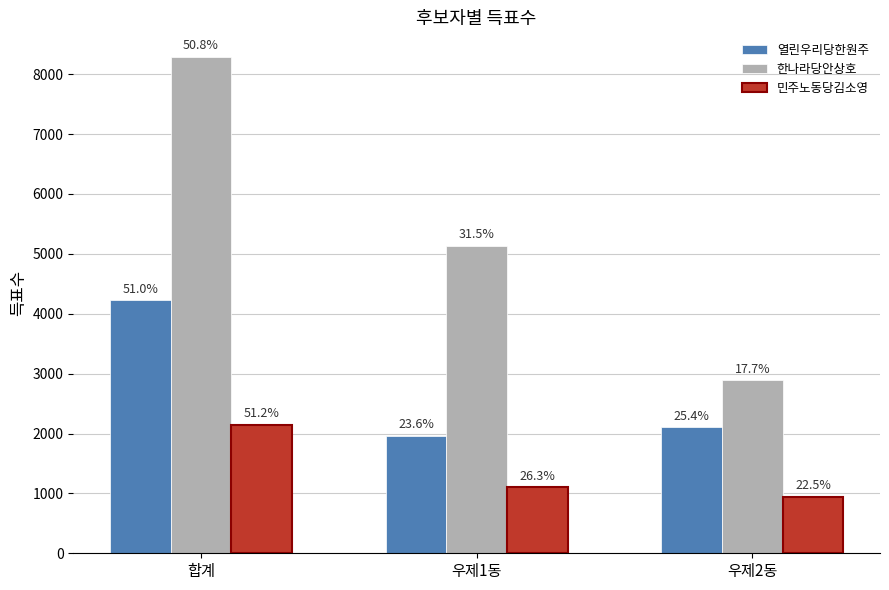

Rank the series by their maximum value, from highest to lowest.

한나라당안상호, 열린우리당한원주, 민주노동당김소영